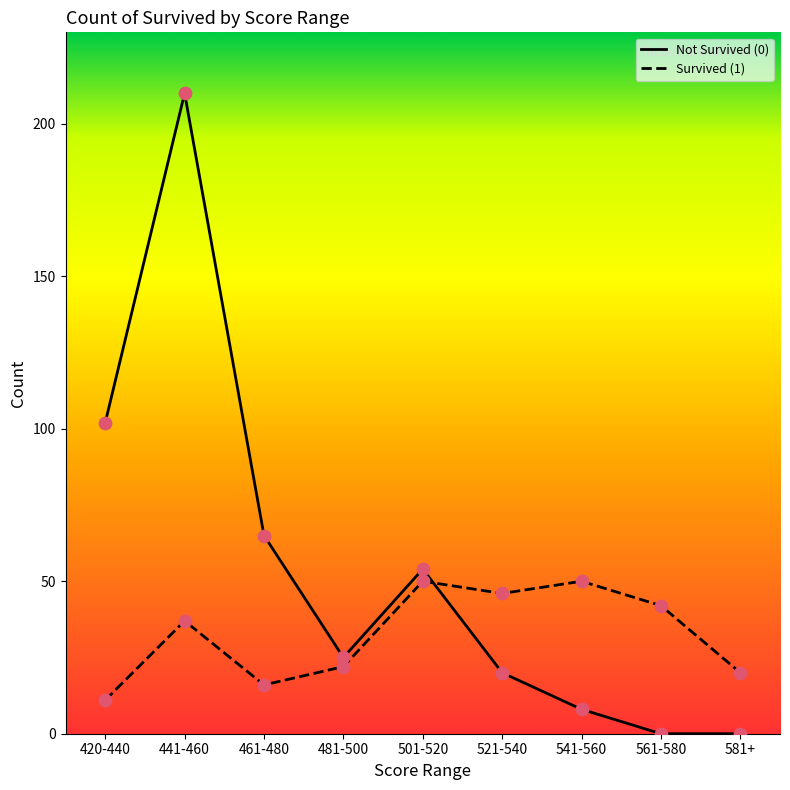

What is the total value across all series at 541-560?

58